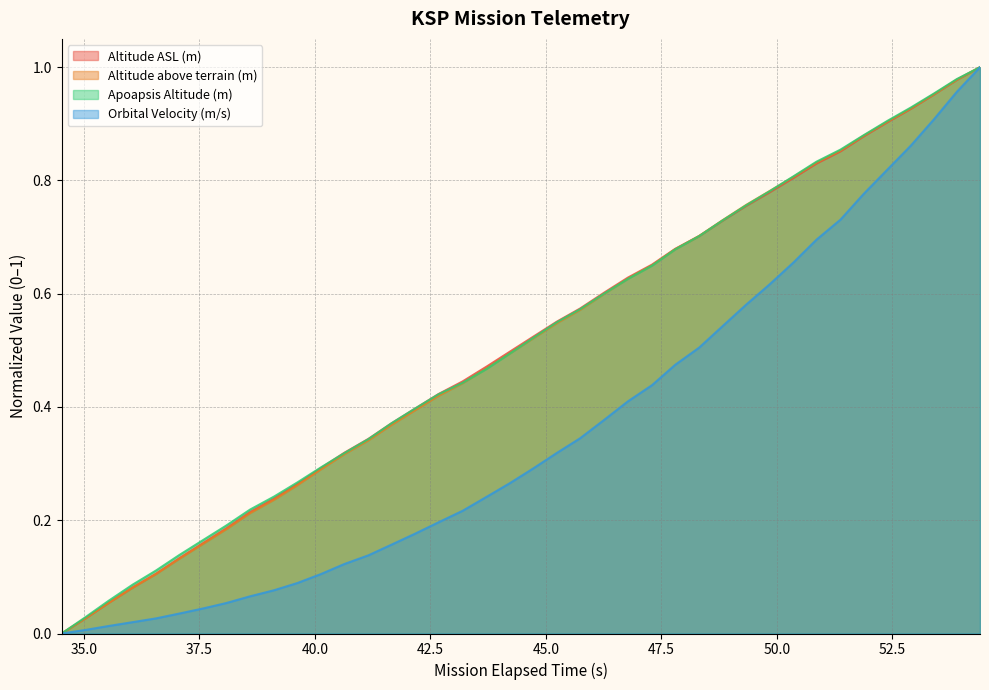

How many data points in Apoapsis Altitude (m) are above 0?

39